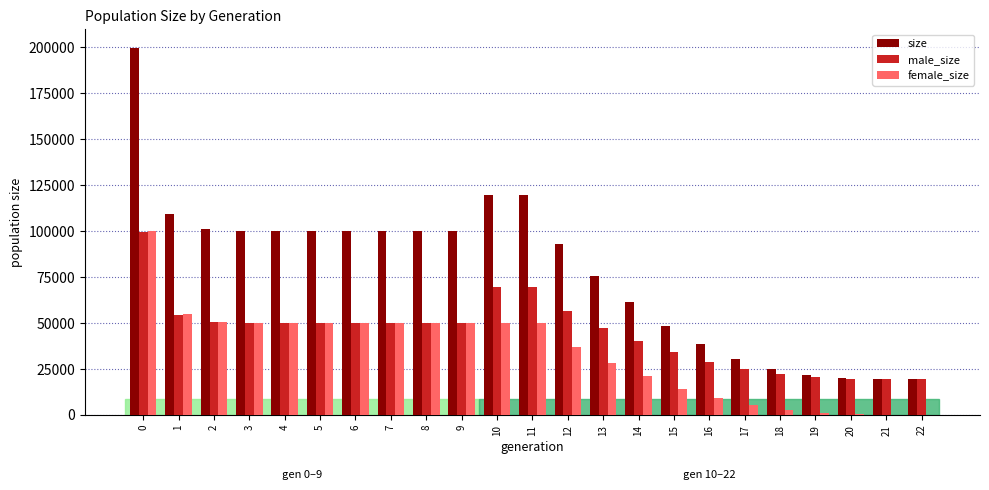

What is the maximum value shown in the chart?

199854